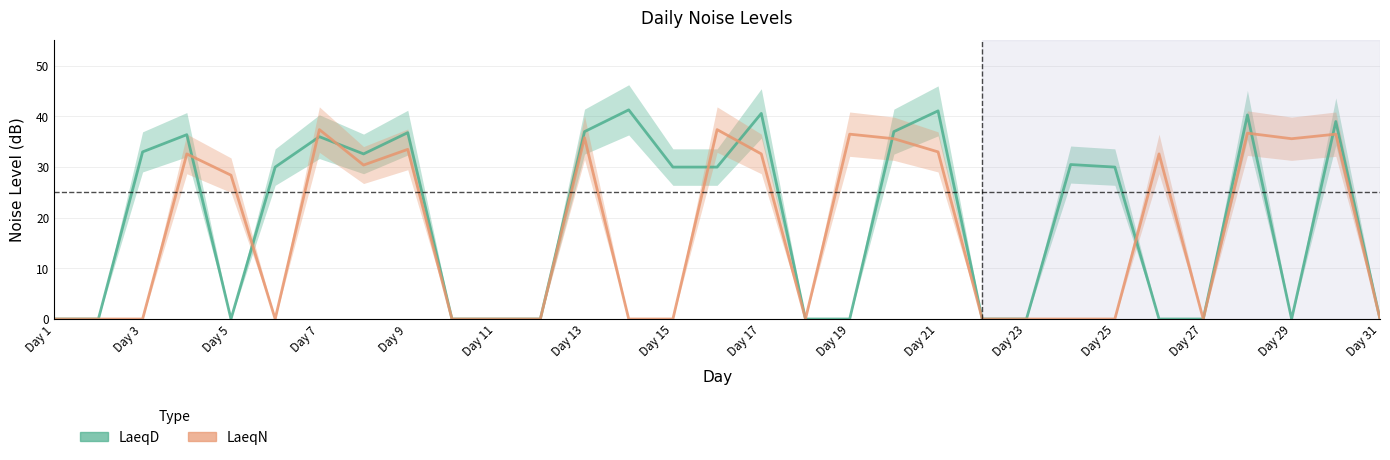

How many values in LaeqN are above zero?

15